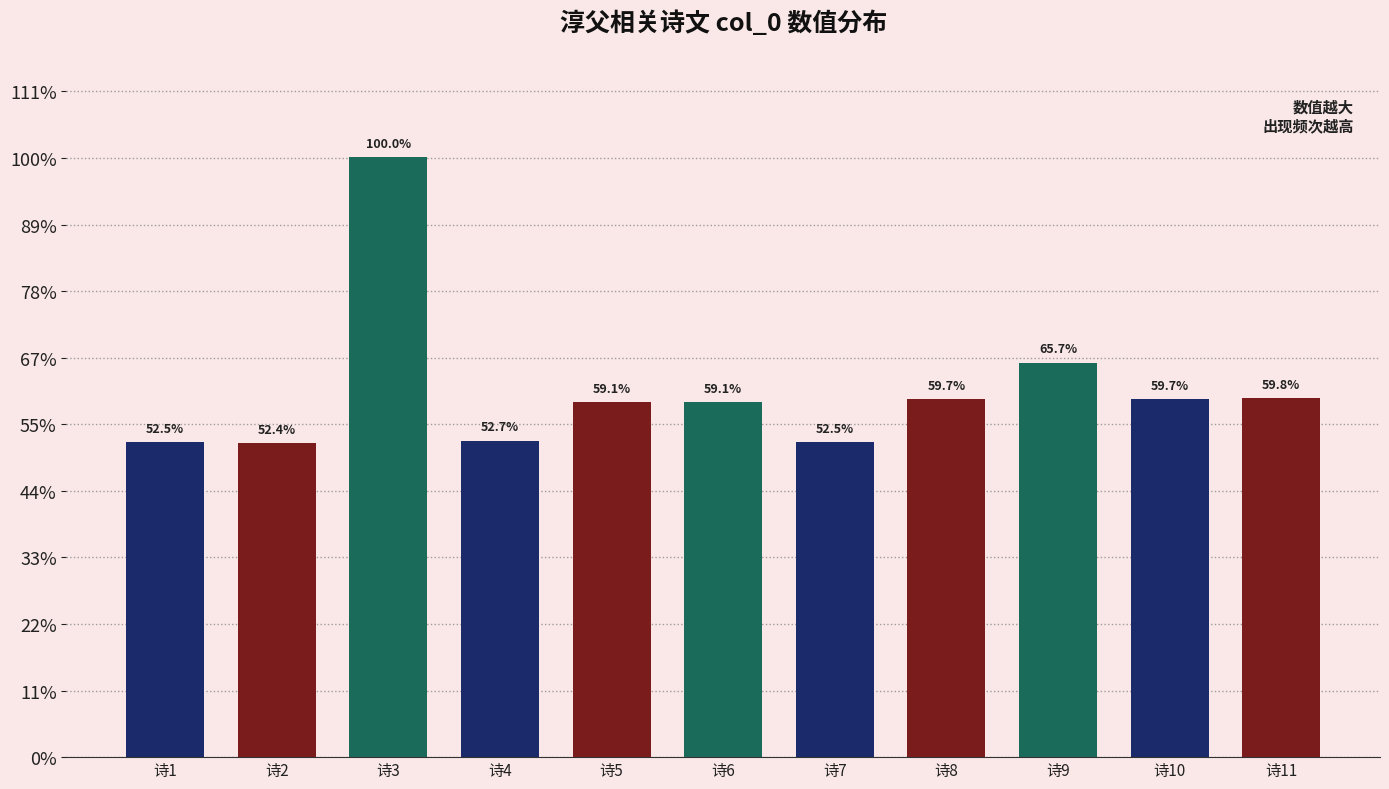

List the labels in order of value, largest first.

诗3, 诗9, 诗11, 诗10, 诗8, 诗5, 诗6, 诗4, 诗7, 诗1, 诗2